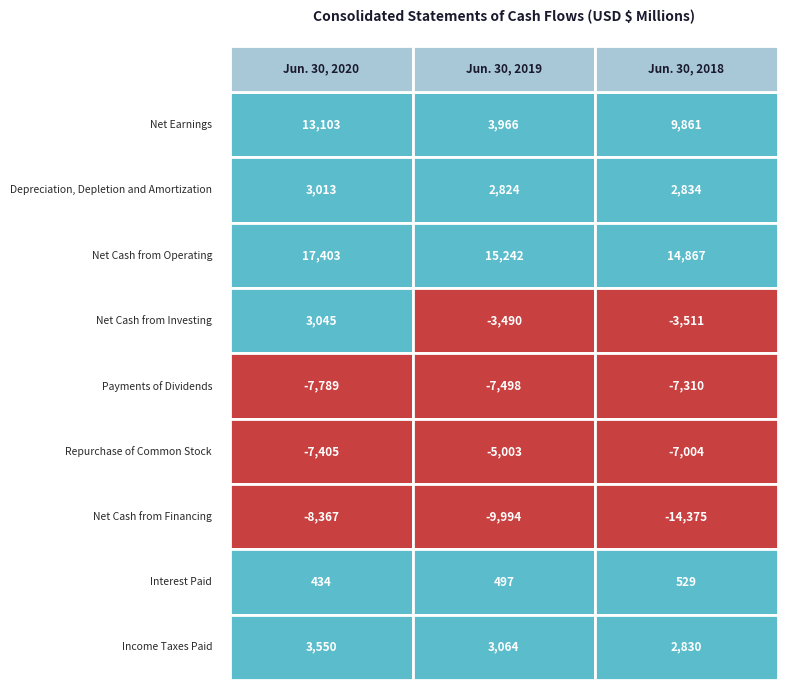

What is the difference between the highest and lowest values at 0?

25770